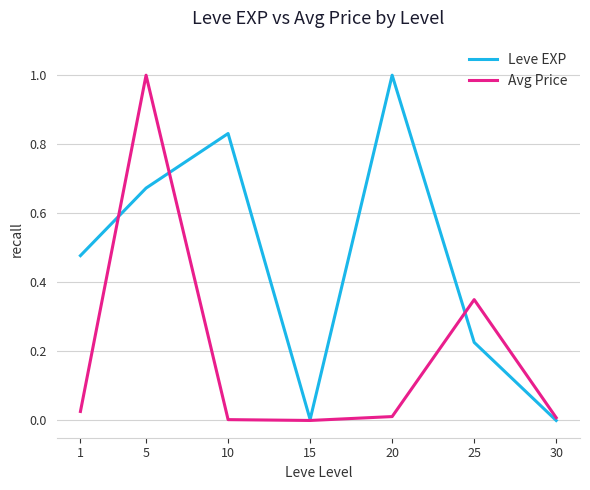

At which category is the sum across all series the highest?

5